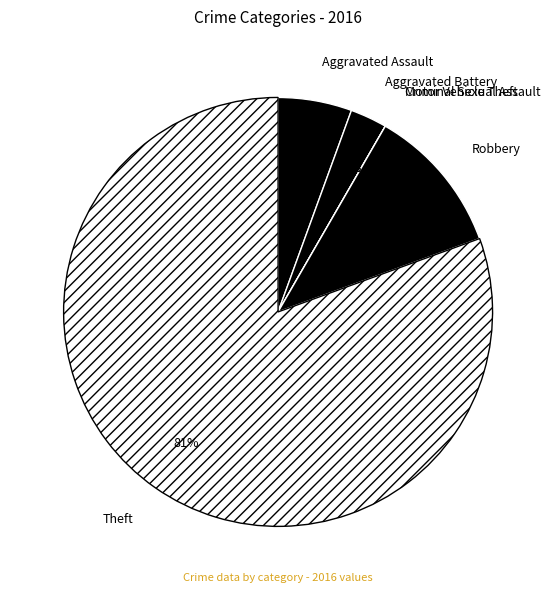

Which has a higher value, Motor Vehicle Theft or Criminal Sexual Assault?

Motor Vehicle Theft